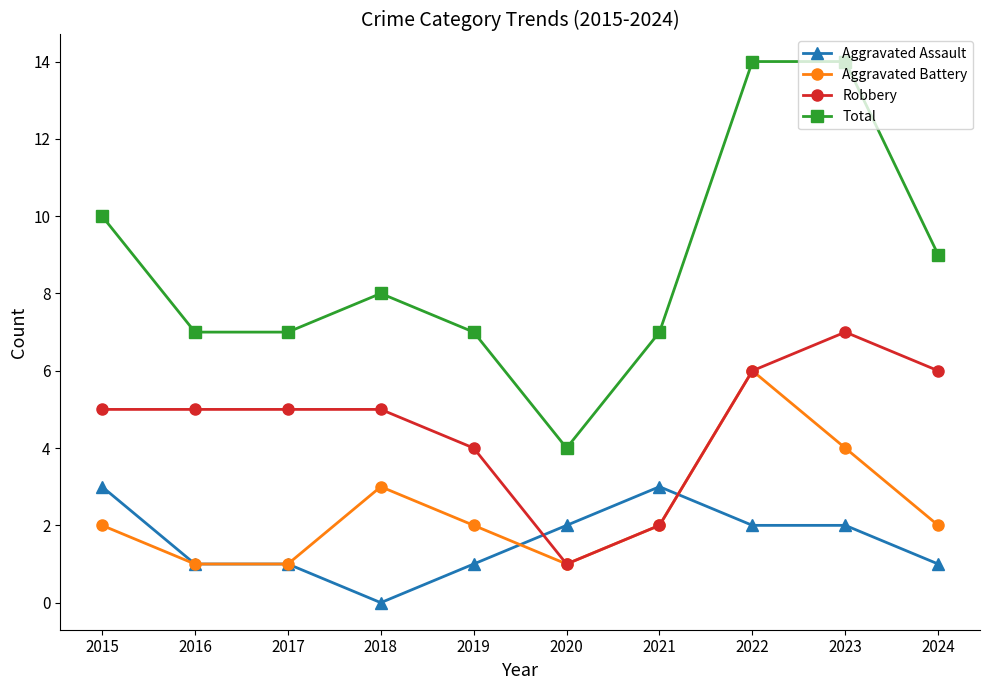

How many Total values are between 7 and 10?

7